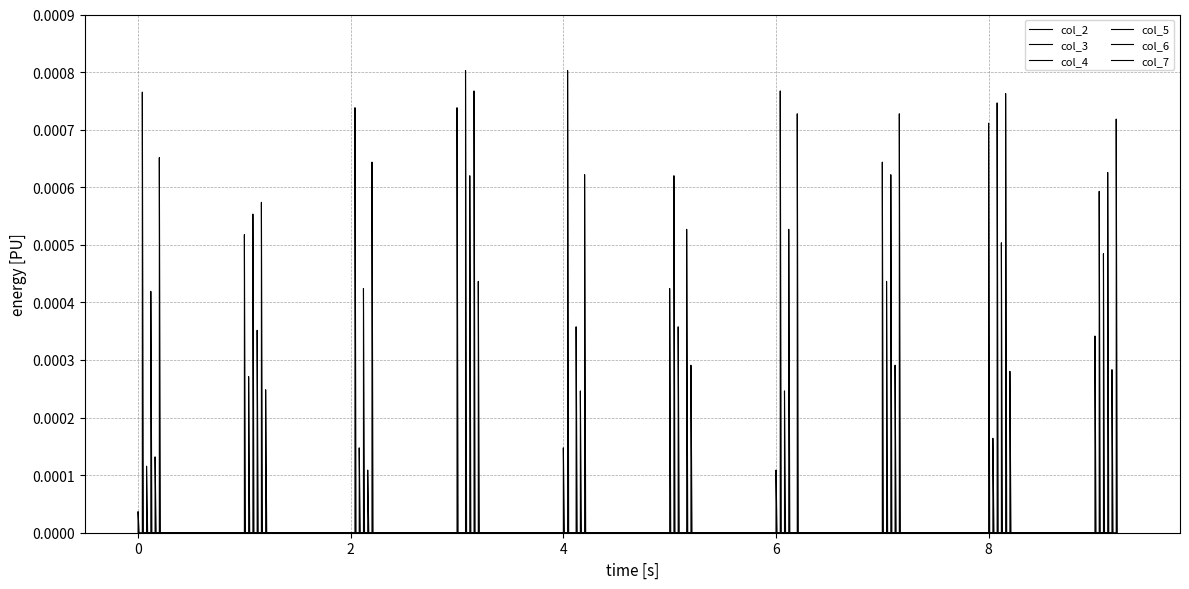

How many col_6 values are between 0 and 1?

30